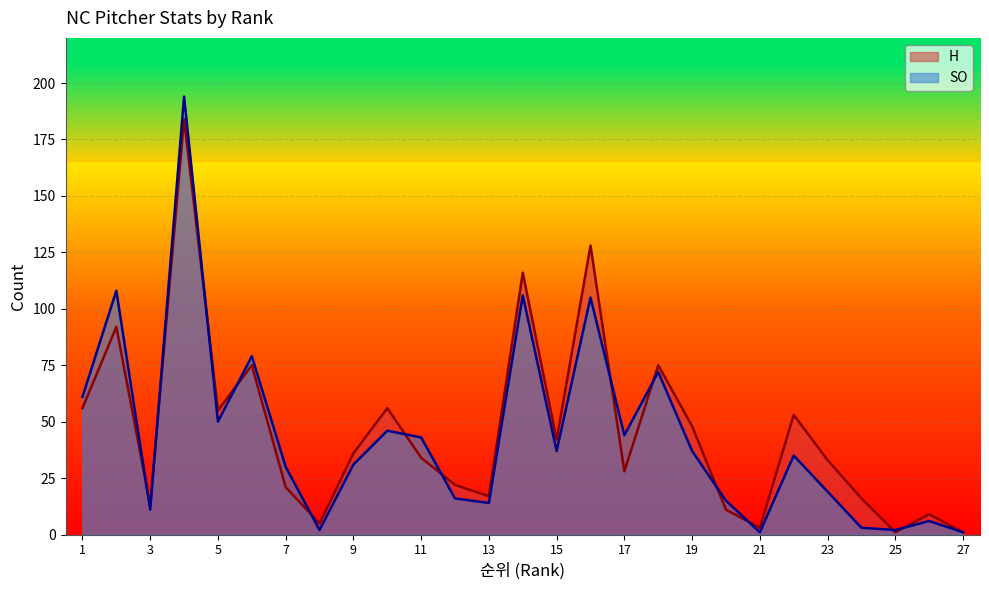

True or false: H has a value of 2 at 21.

False